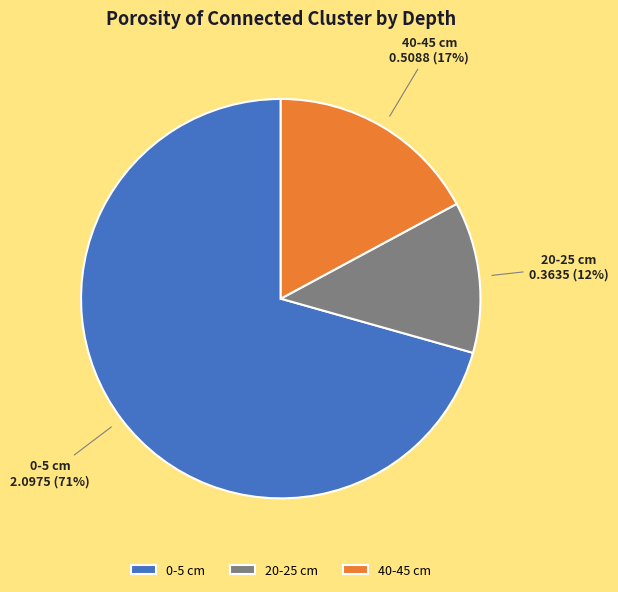

How many slices are in this pie chart?

3